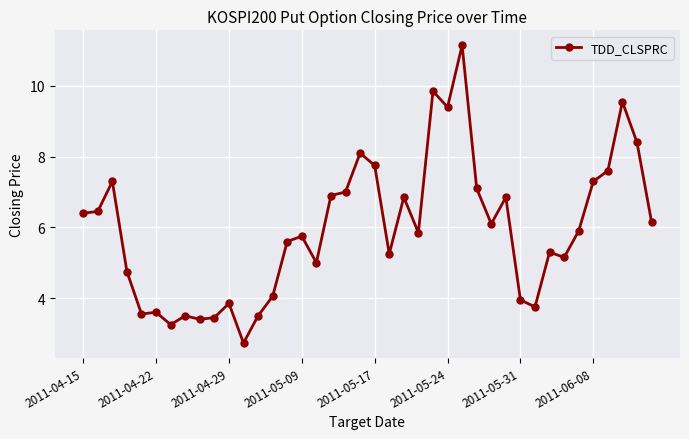

What is the minimum value shown in the chart?

2.7